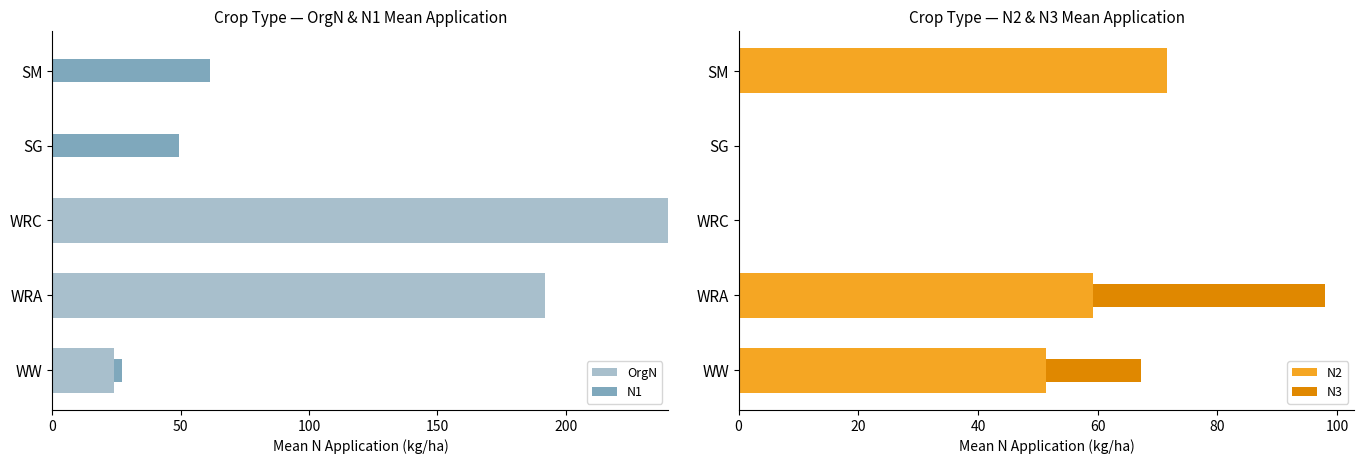

The value of OrgN at WRC is 382.0. True or false?

False